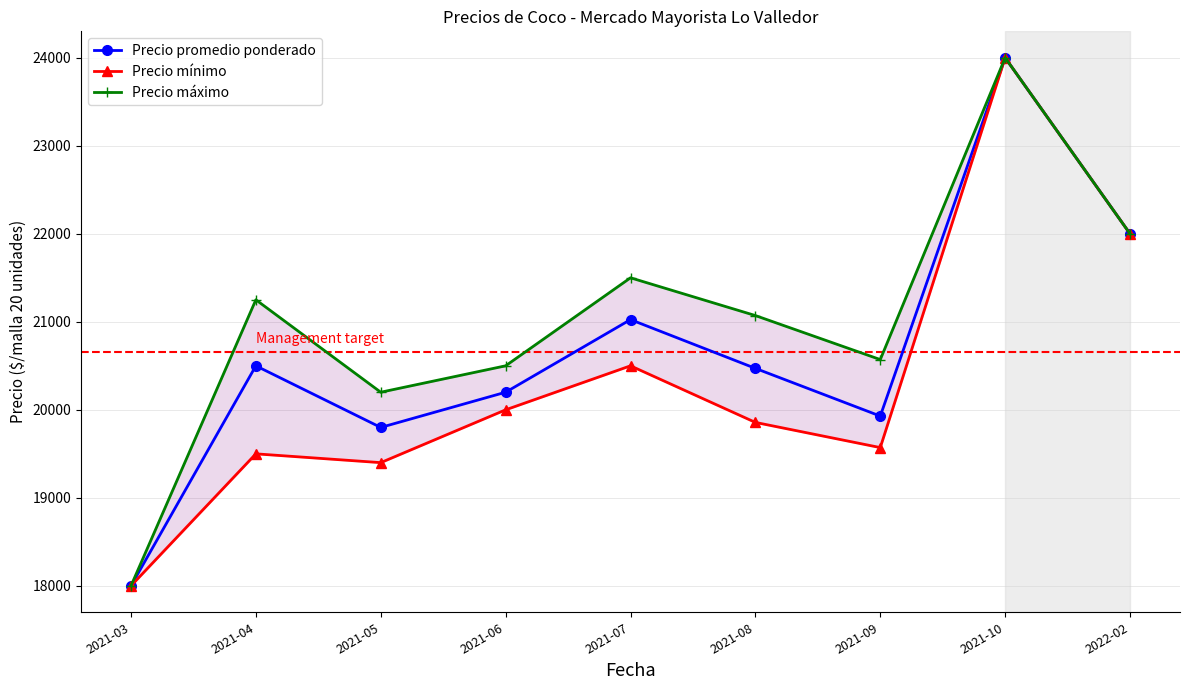

Reading left to right, transcribe all the data shown in this chart.

Precio promedio ponderado: 18000	20500	19800	20200	21025	20471	19929	24000	22000
Precio mínimo: 18000	19500	19400	20000	20500	19857	19571	24000	22000
Precio máximo: 18000	21250	20200	20500	21500	21071	20571	24000	22000